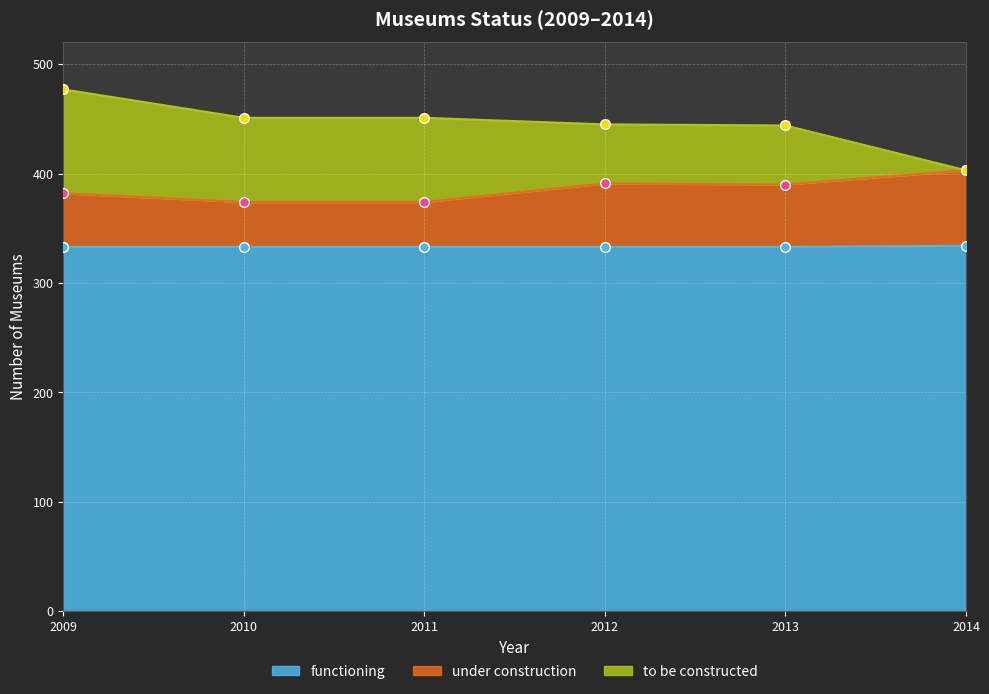

The functioning series shows 199 at 2011. True or false?

False